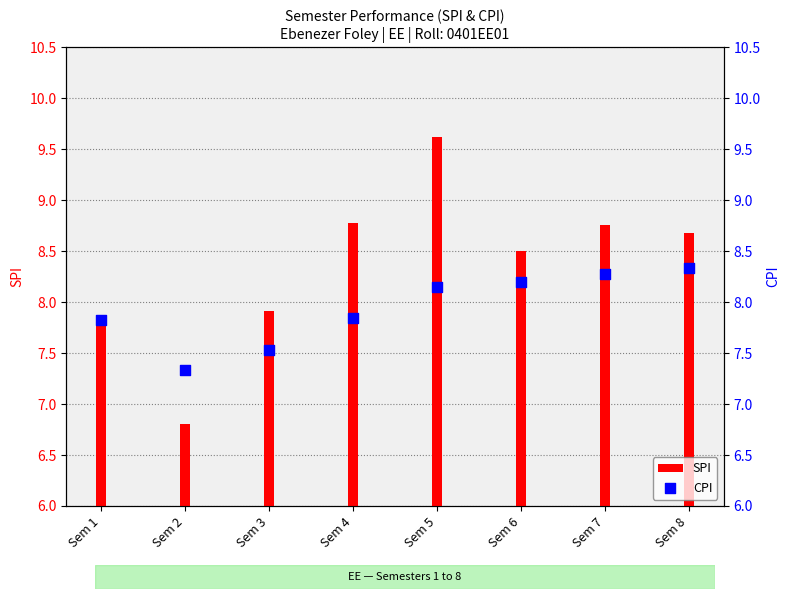

At how many categories does at least one series exceed 7?

8